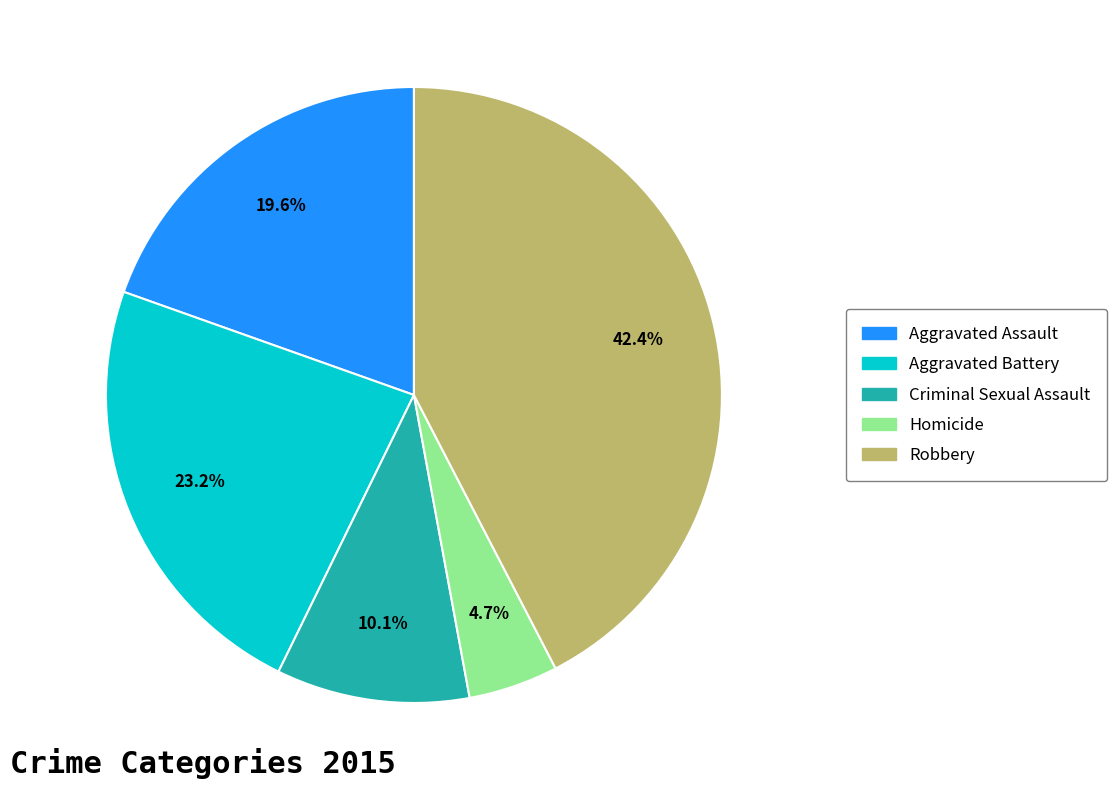

Which has a higher value, Criminal Sexual Assault or Robbery?

Robbery